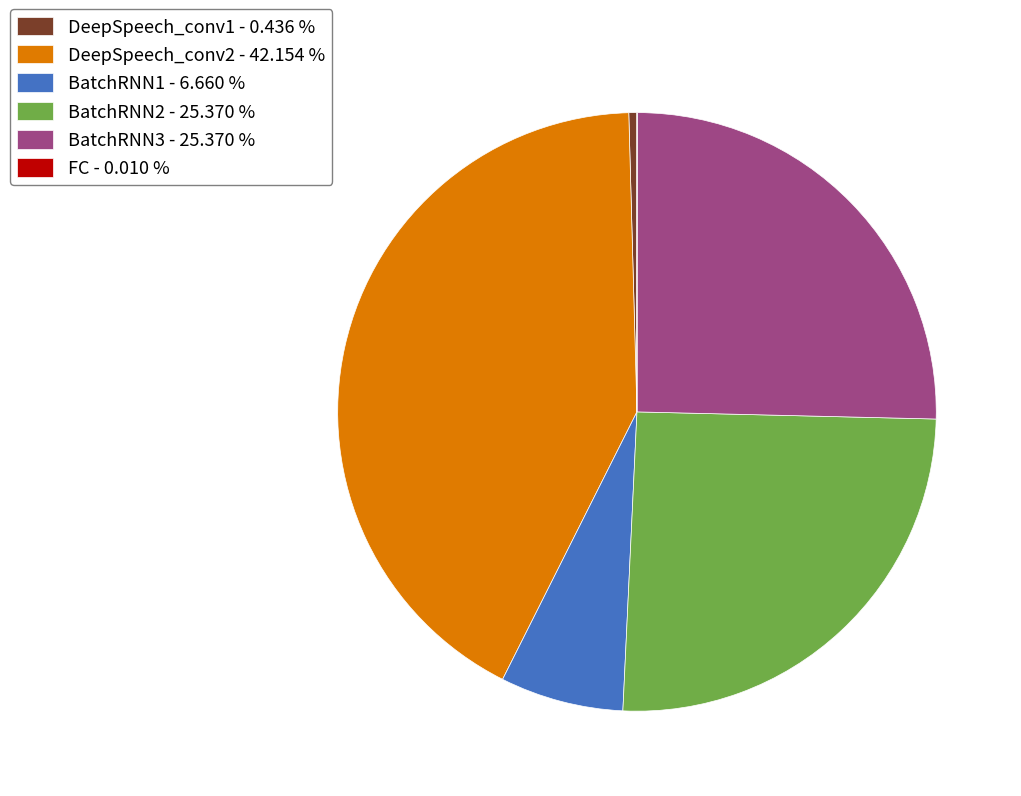

Do DeepSpeech_conv1 - 0.436 % and BatchRNN1 - 6.660 % together represent more than half of the pie?

No